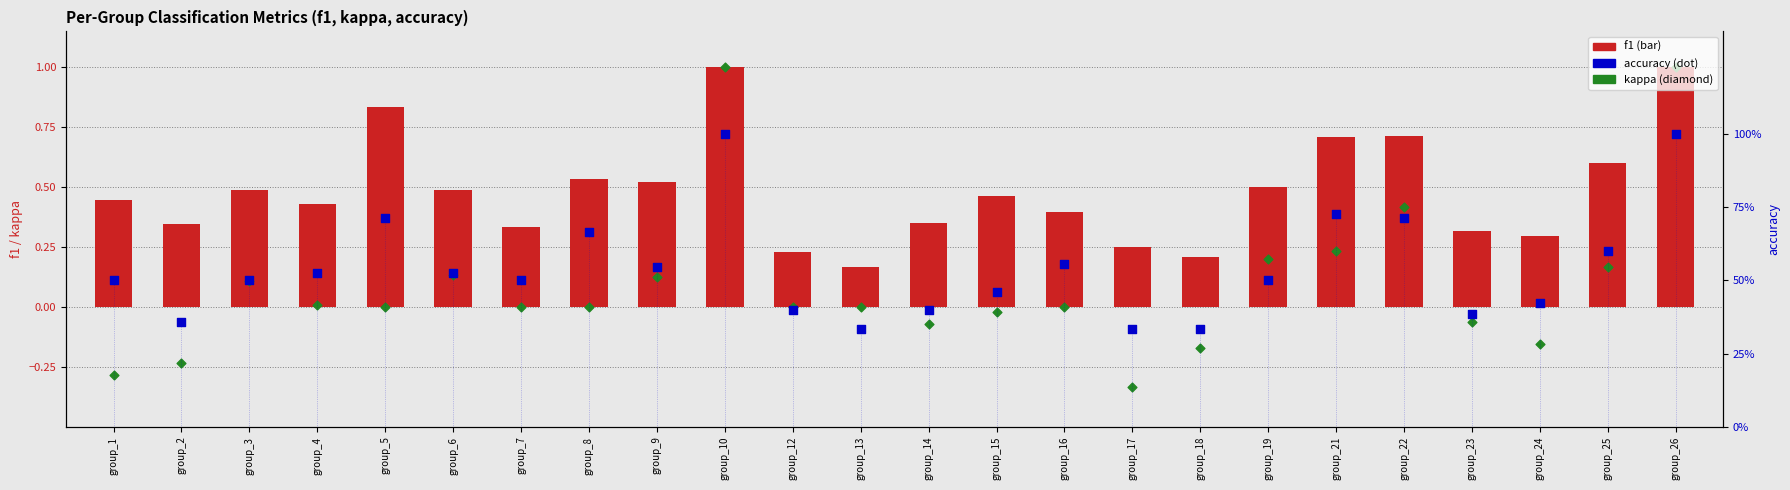

What is the total value across all series at group_2?

0.5